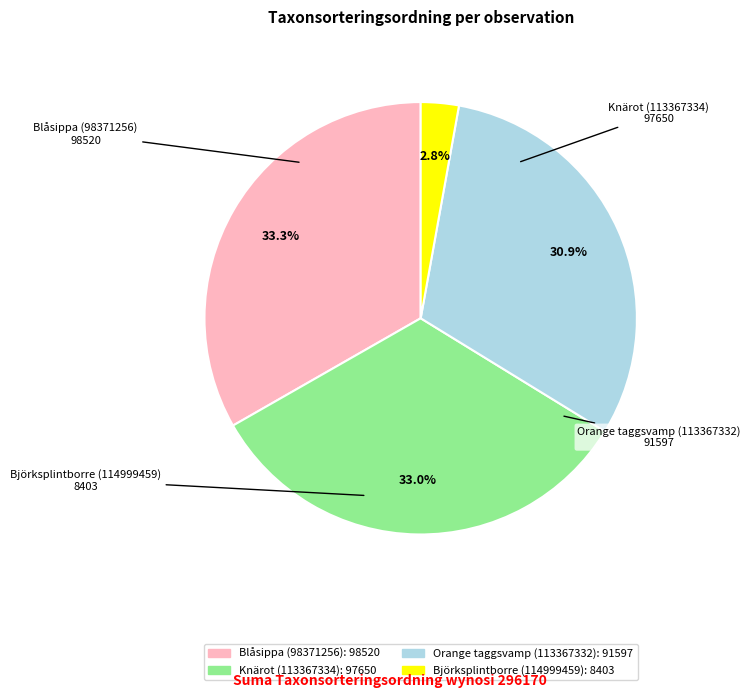

Approximately how many times larger is the value at Knärot (113367334) compared to Orange taggsvamp (113367332)?

1.1